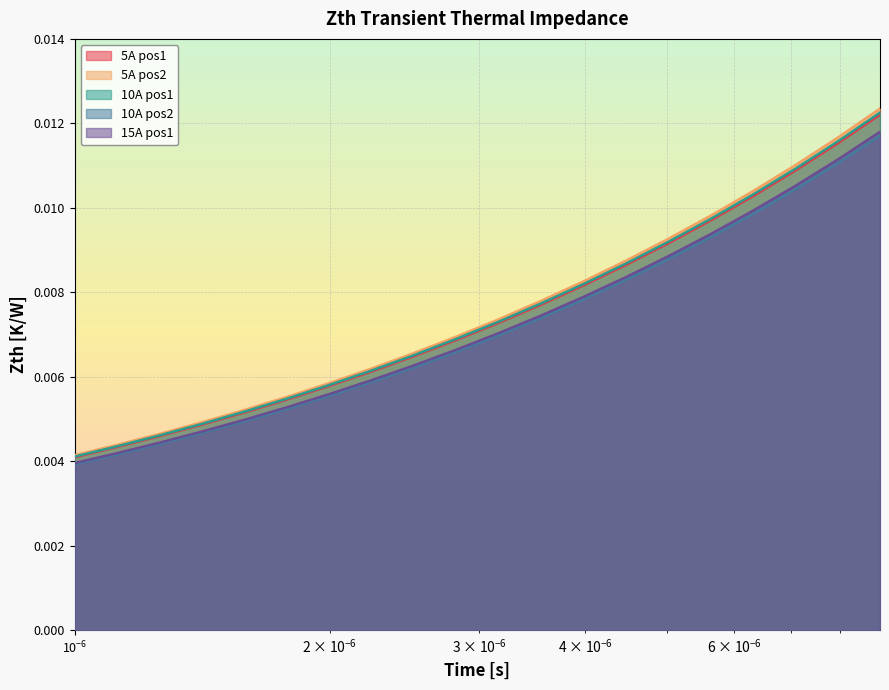

Which series has the largest range (max minus min)?

5A pos2